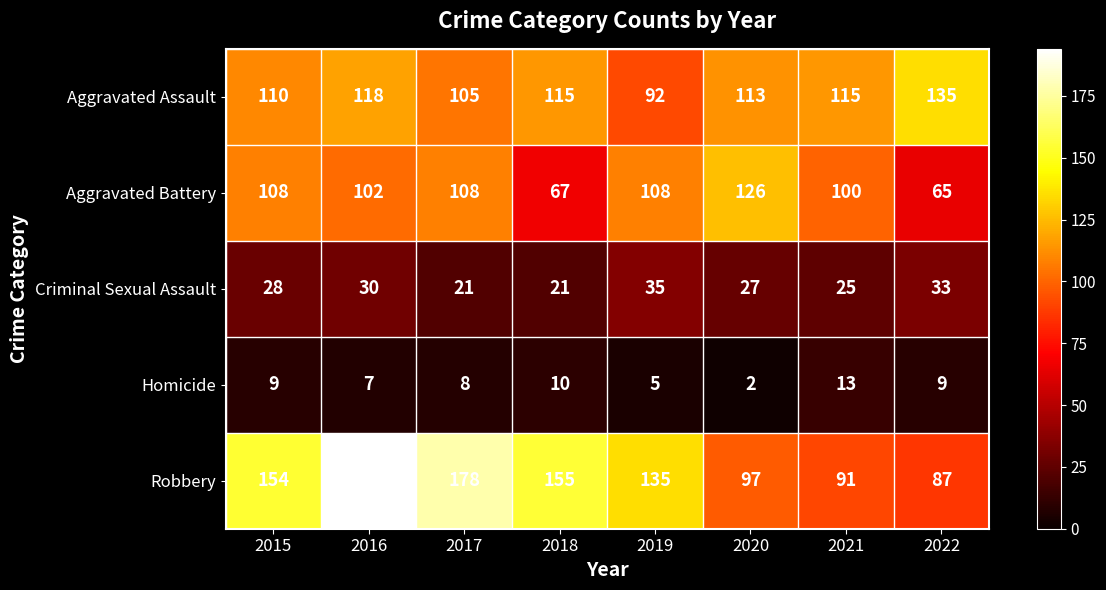

True or false: Aggravated Battery has a value of 170 at 2017.

False